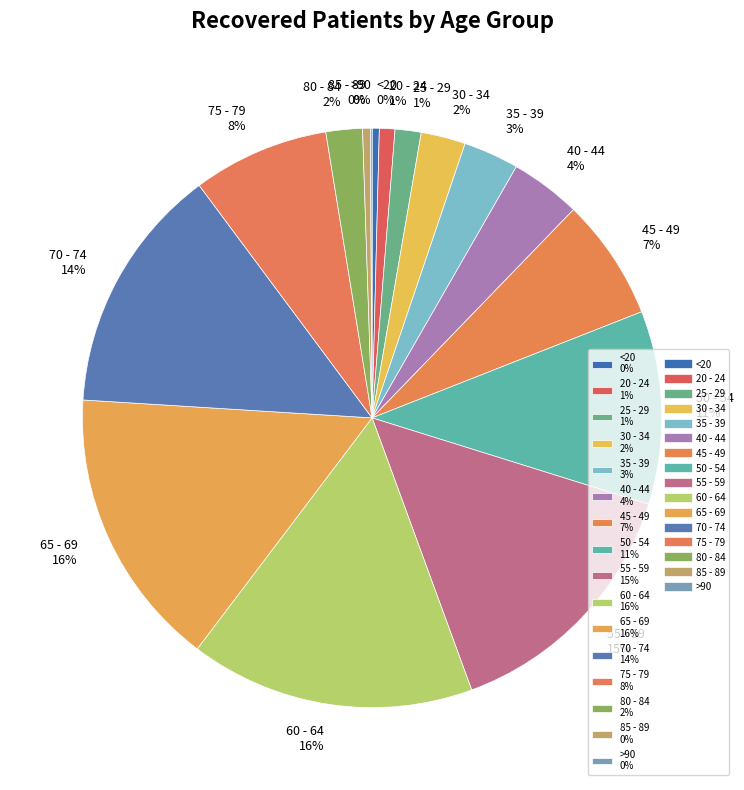

Does any single category account for the majority?

No